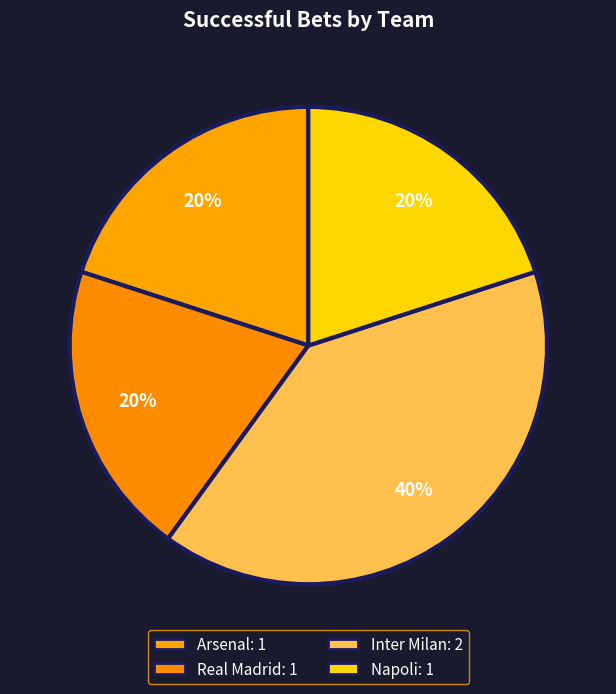

Is there a majority slice in this chart?

No